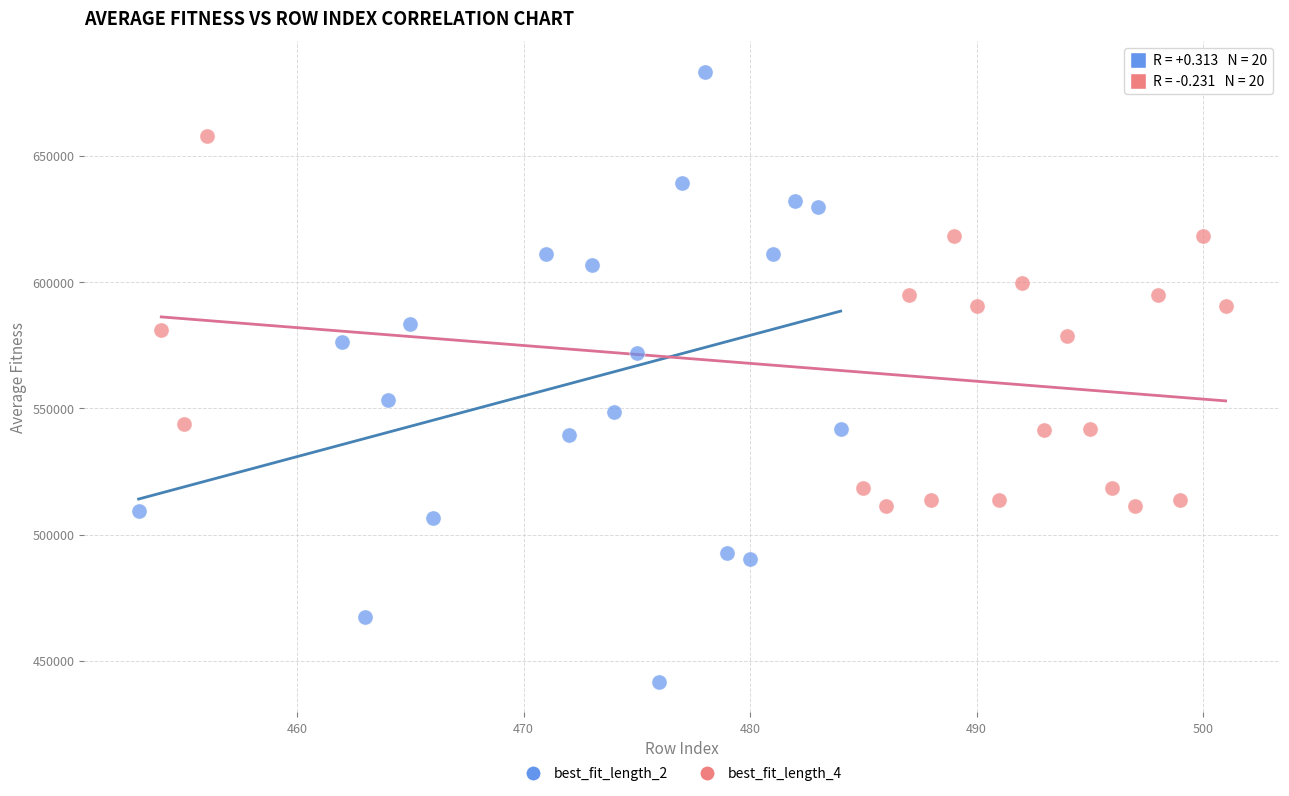

Which series has the largest Y range (max minus min)?

best_fit_length_2